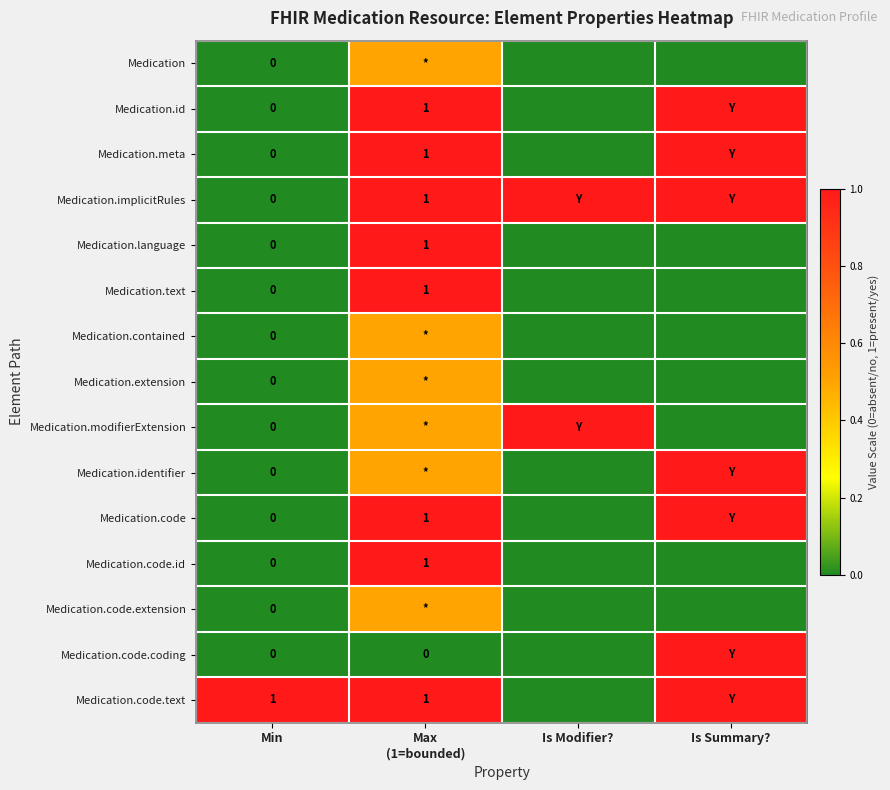

At how many categories does at least one series exceed 0?

4